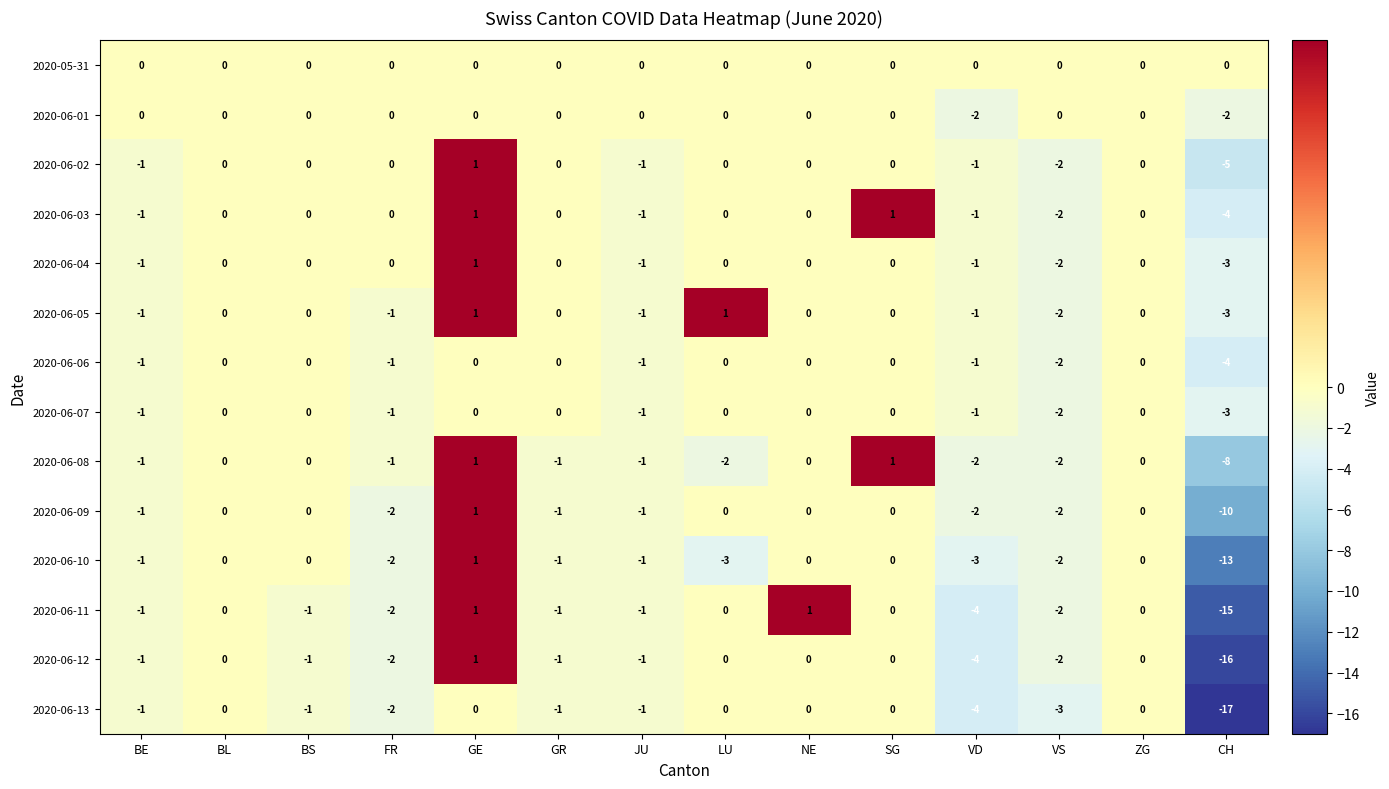

What is the sum of all 2020-06-04 values?

-7